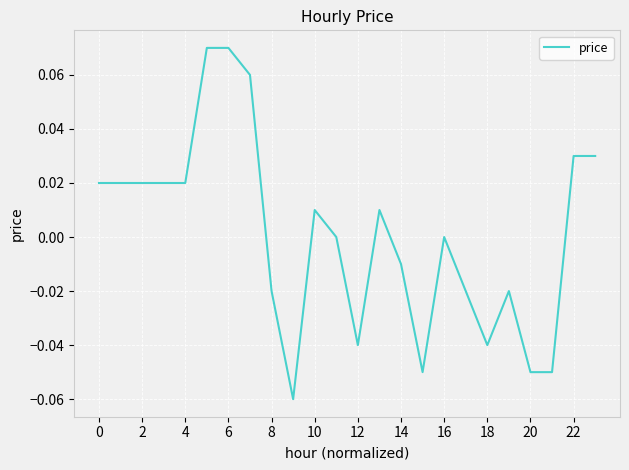

What is the maximum value shown in the chart?

0.1